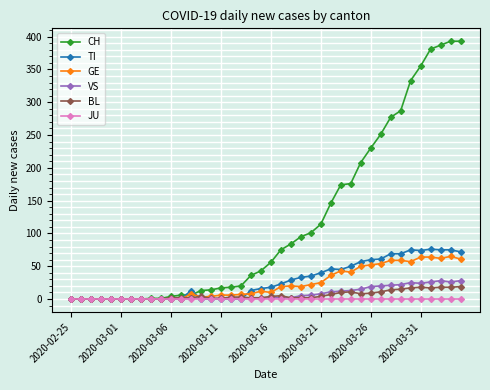

Which series has the widest spread of values?

CH